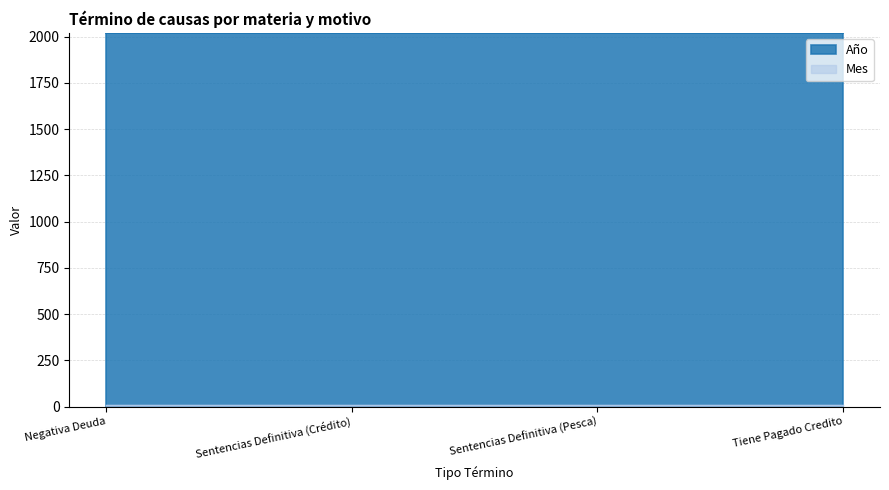

List the labels in order of Mes value, largest first.

Negativa Deuda, Sentencias Definitiva (Crédito), Sentencias Definitiva (Pesca), Tiene Pagado Credito